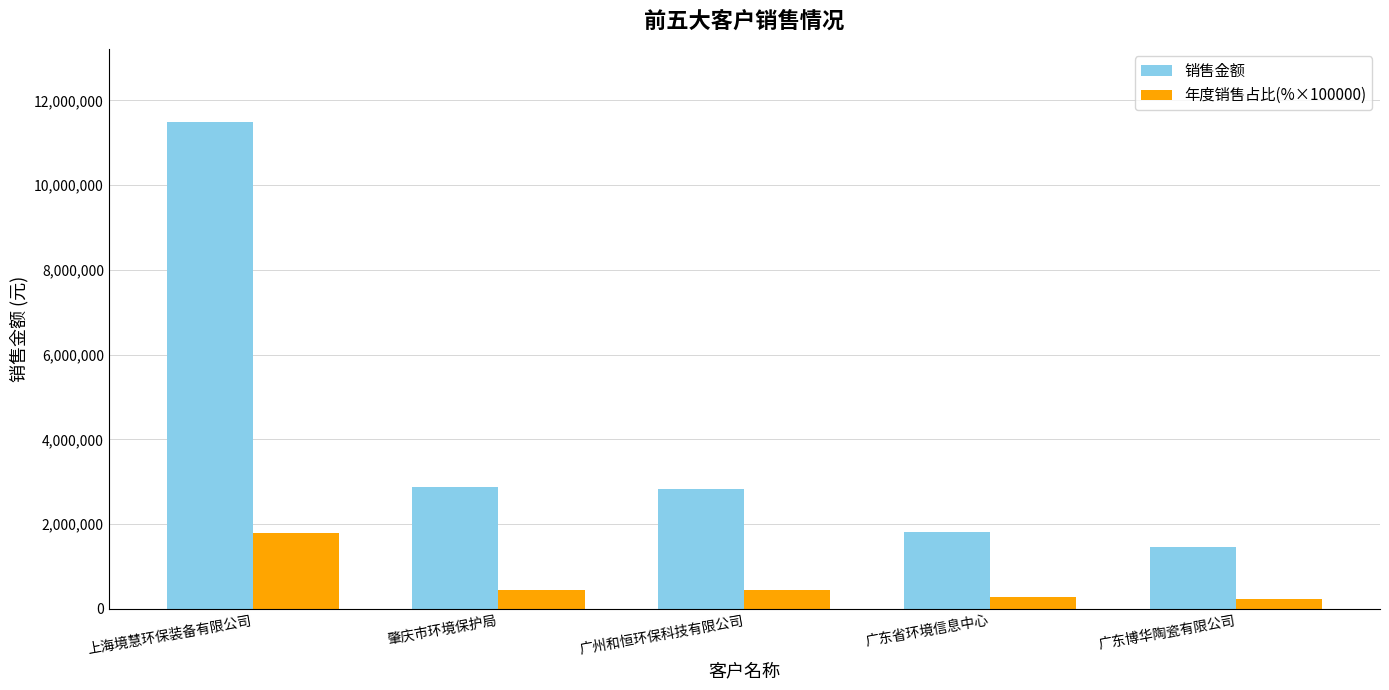

What is the maximum value shown in the chart?

11490700.0